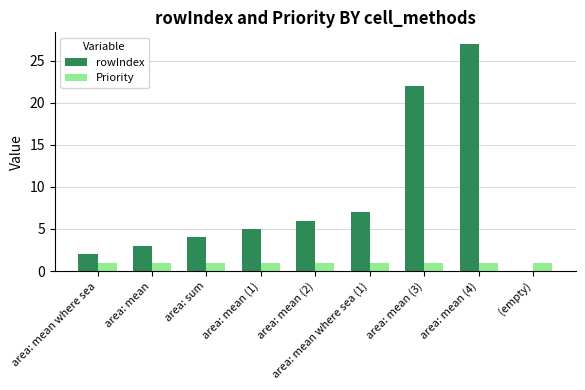

Is it true that Priority equals 1 at area: sum?

True